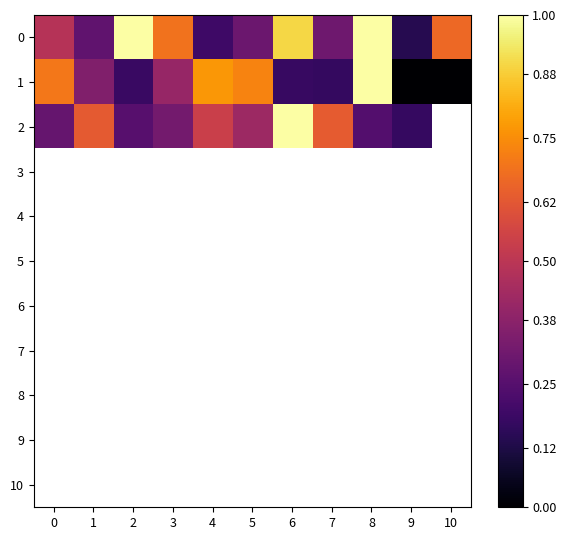

What is the difference between the highest and lowest values at 2?

0.8